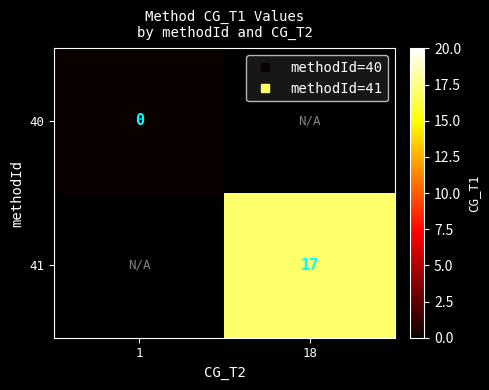

Which series has the largest range (max minus min)?

40